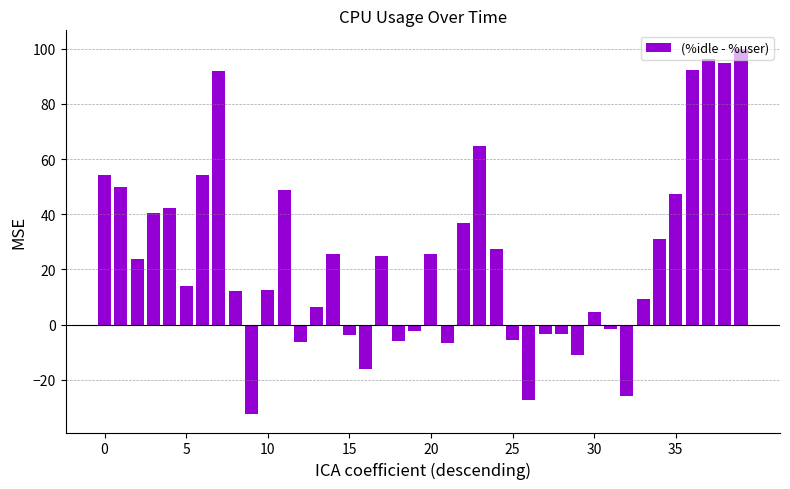

How many bars are there in total?

40